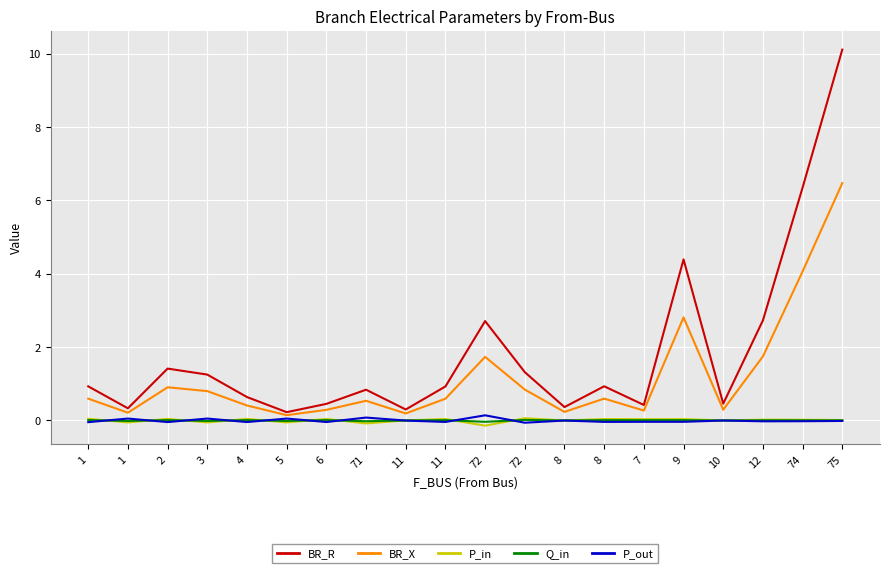

At which label does Q_in reach its peak?

72